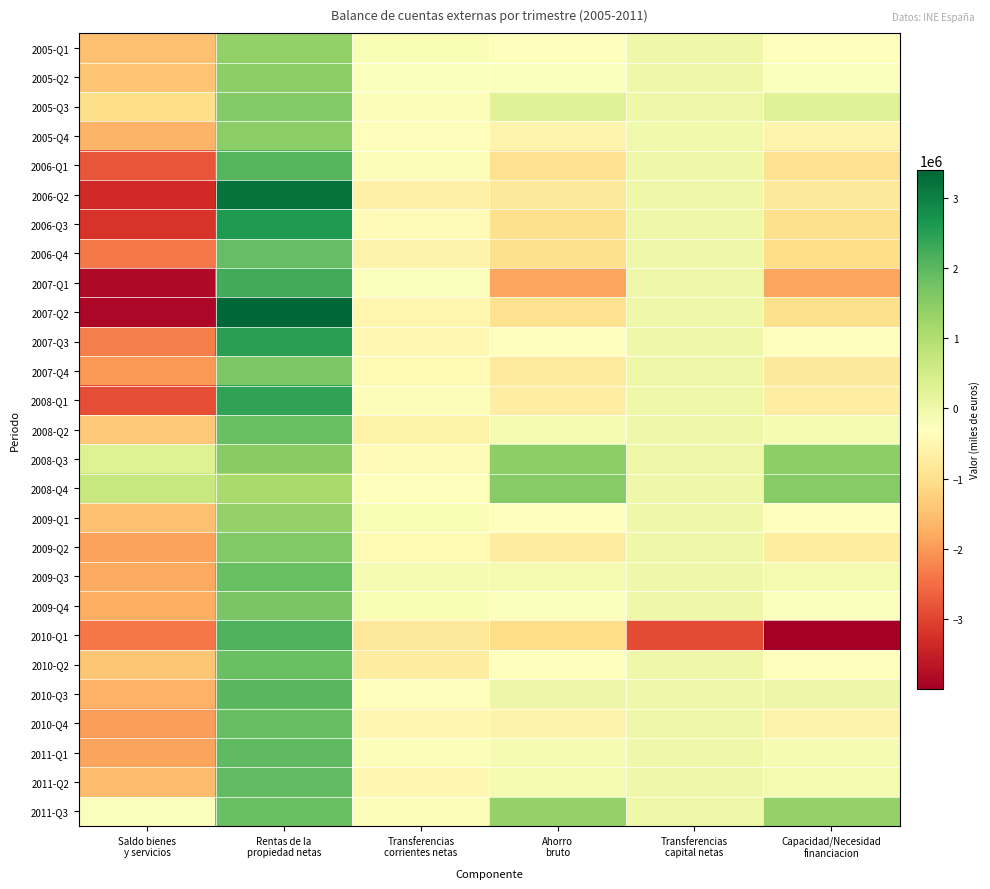

Which series has the widest spread of values?

2007-Q2